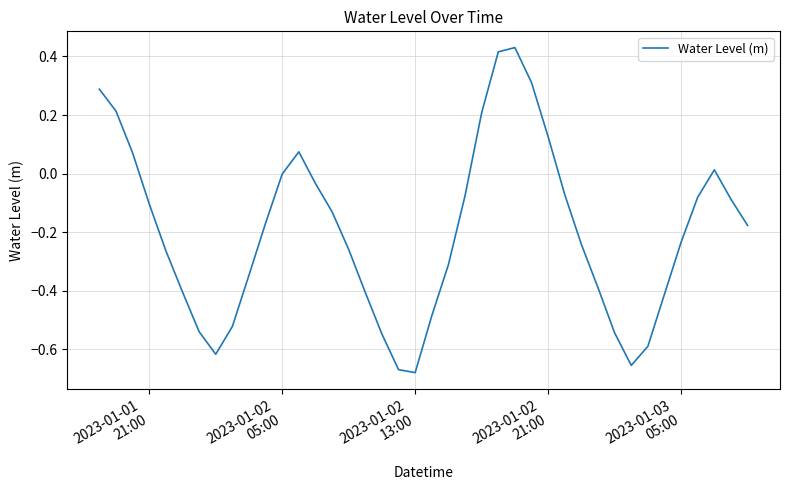

What is the difference between the maximum and minimum values?

1.1